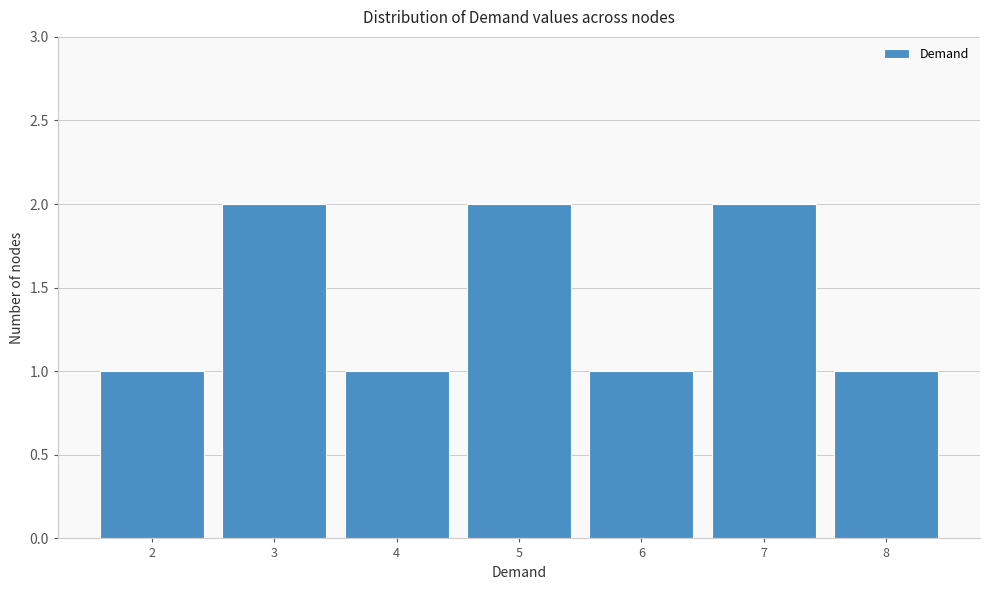

Reading left to right, transcribe all the data shown in this chart.

1	2	1	2	1	2	1